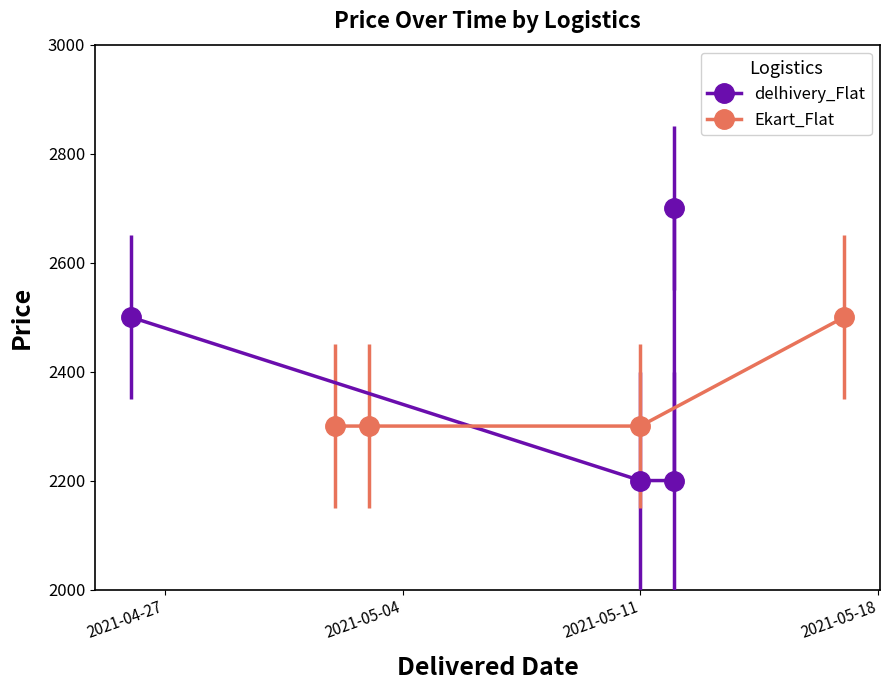

What is the highest value of the Ekart_Flat series?

2500